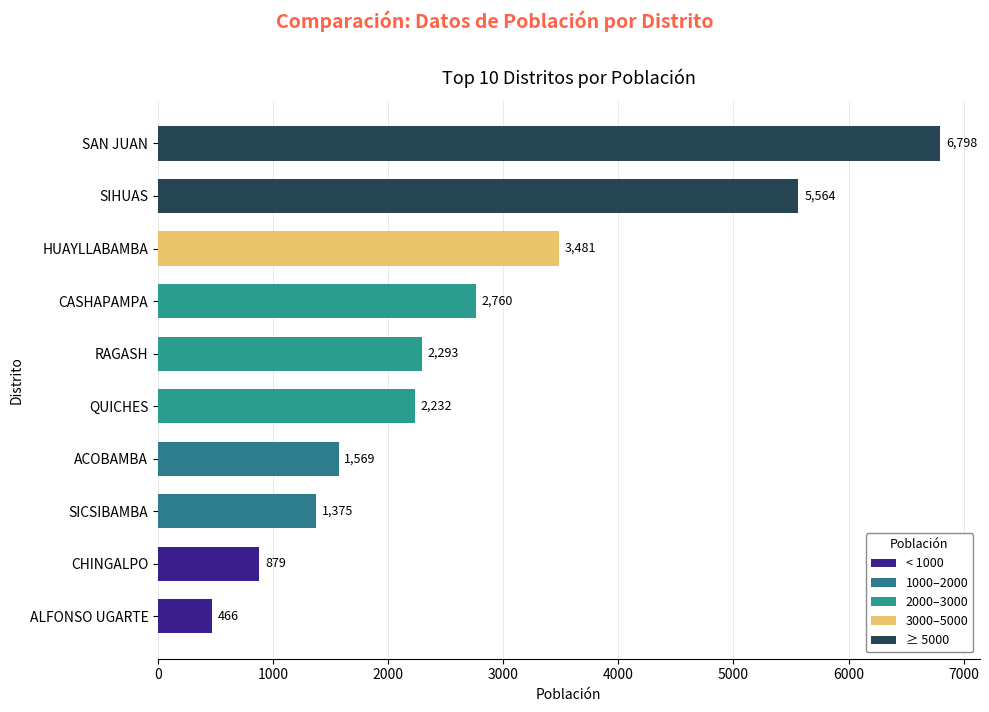

What is the difference between the second highest and minimum values?

5098